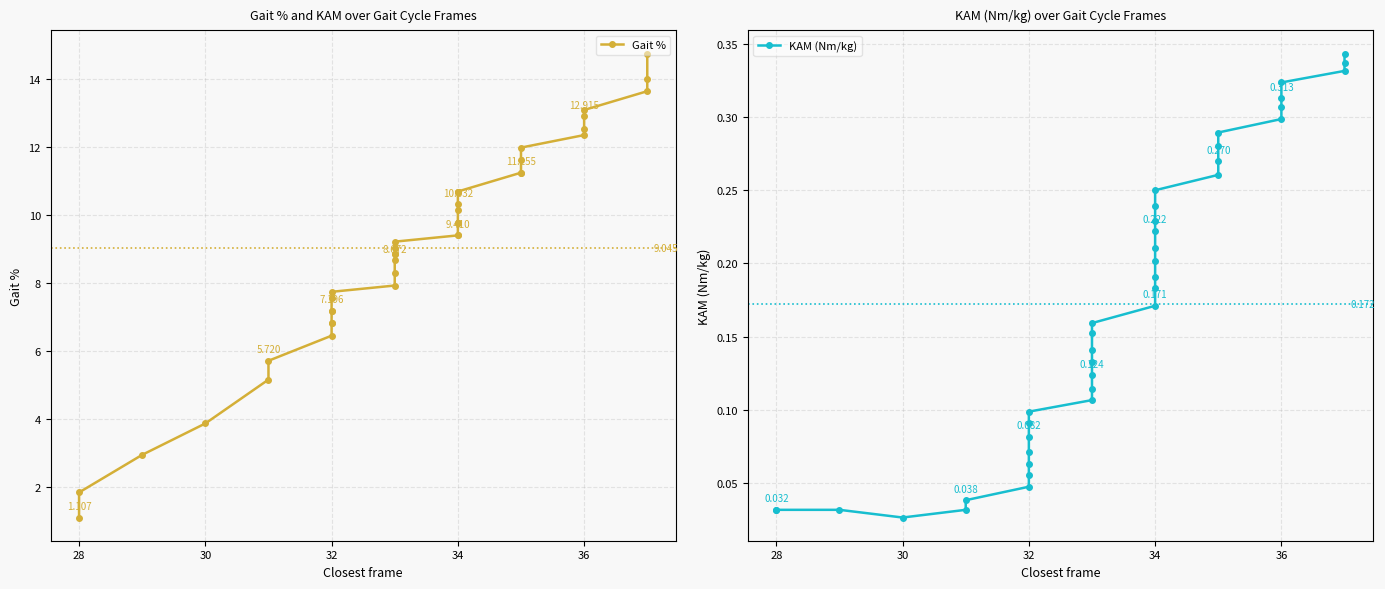

Reading left to right, what are all the values shown in this chart?

Gait %: 1.1	1.8	3.0	3.9	5.2	5.7	6.5	6.8	6.8	7.2	7.2	7.6	7.7	7.9	8.3	8.7	8.9	8.9	9.0	9.2	9.4	9.4	9.8	9.8	10.1	10.3	10.7	10.7	10.7	11.3	11.3	11.6	12.0	12.4	12.5	12.9	13.1	13.7	14.0	14.8
KAM (Nm/kg): 0.0	0.0	0.0	0.0	0.0	0.0	0.0	0.1	0.1	0.1	0.1	0.1	0.1	0.1	0.1	0.1	0.1	0.1	0.2	0.2	0.2	0.2	0.2	0.2	0.2	0.2	0.2	0.2	0.2	0.3	0.3	0.3	0.3	0.3	0.3	0.3	0.3	0.3	0.3	0.3